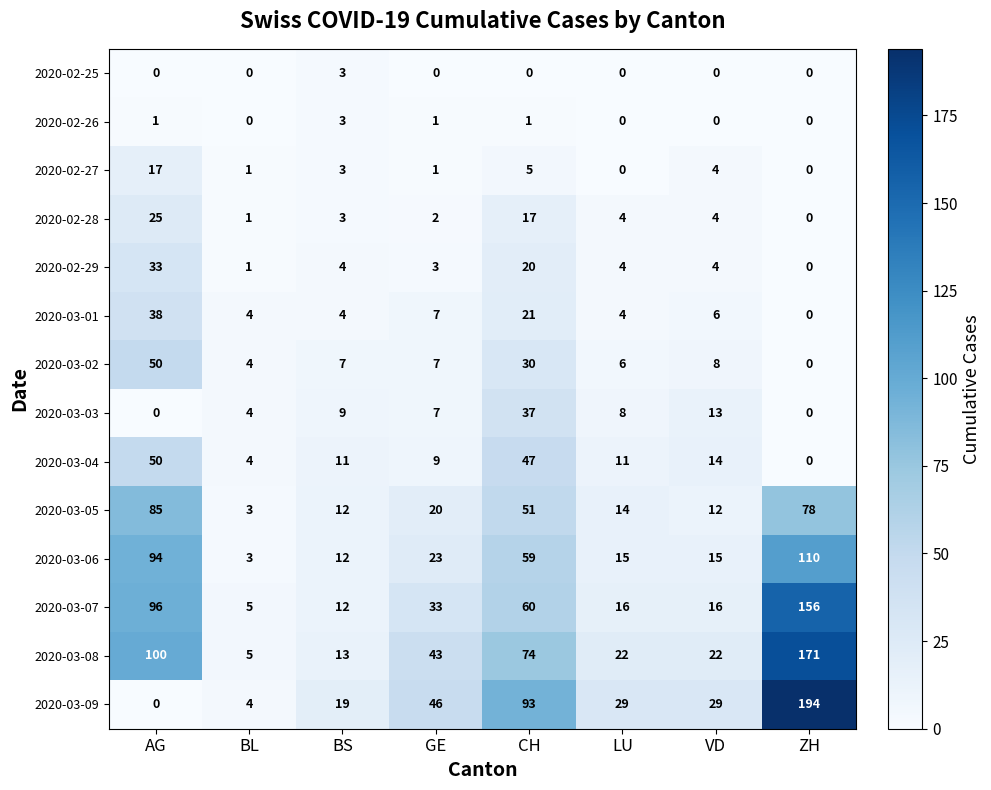

What is the sum of all 2020-03-02 values?

112